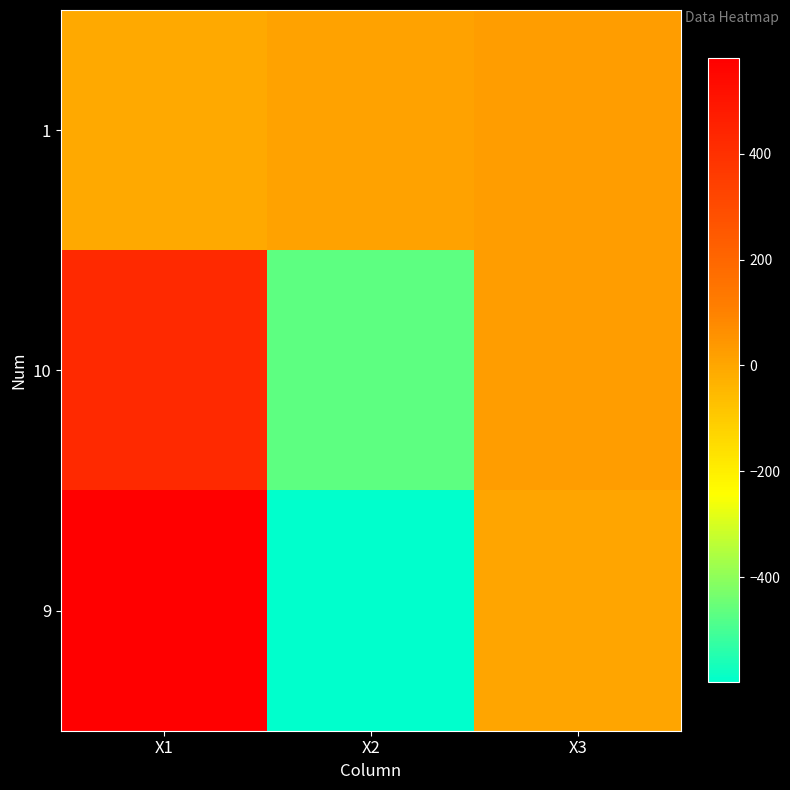

Between X1 and X2, which series saw the biggest shift?

9